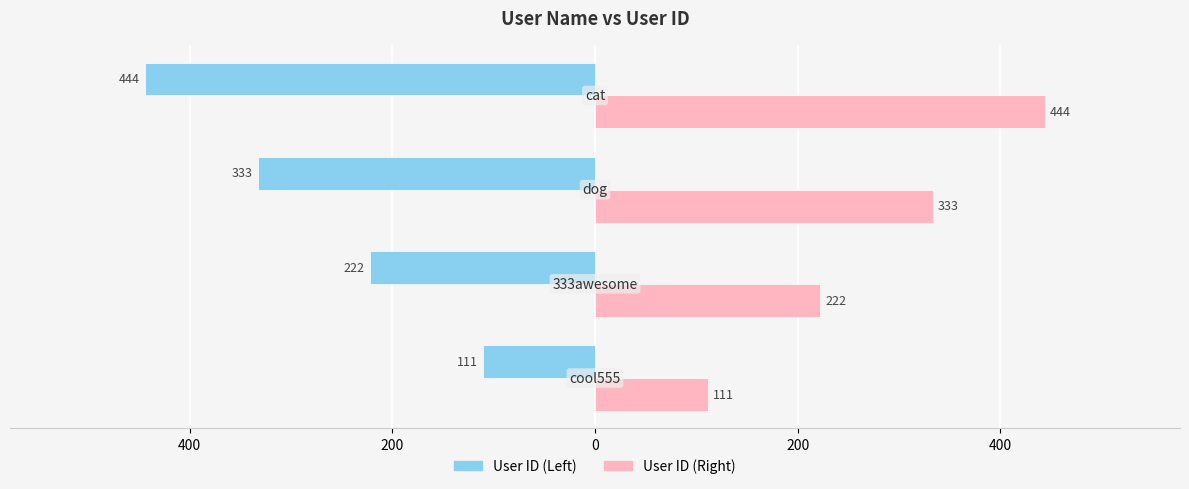

What is the difference between the second highest and second lowest values in the User ID (Right) series?

111